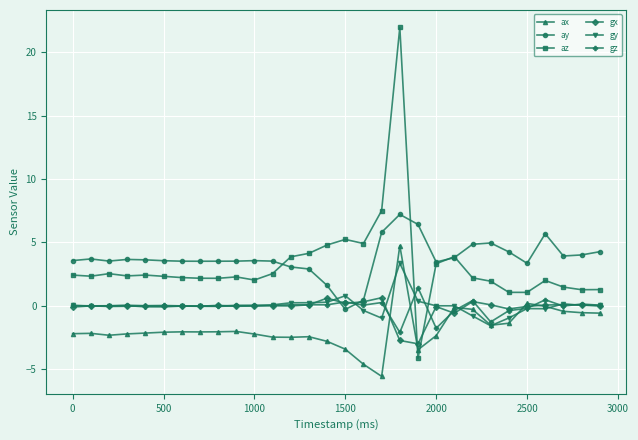

What is the greatest value displayed?

22.0